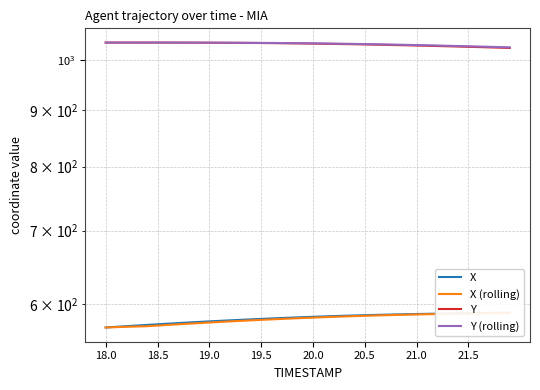

What is the sum of all Y (rolling) values?

41358.3